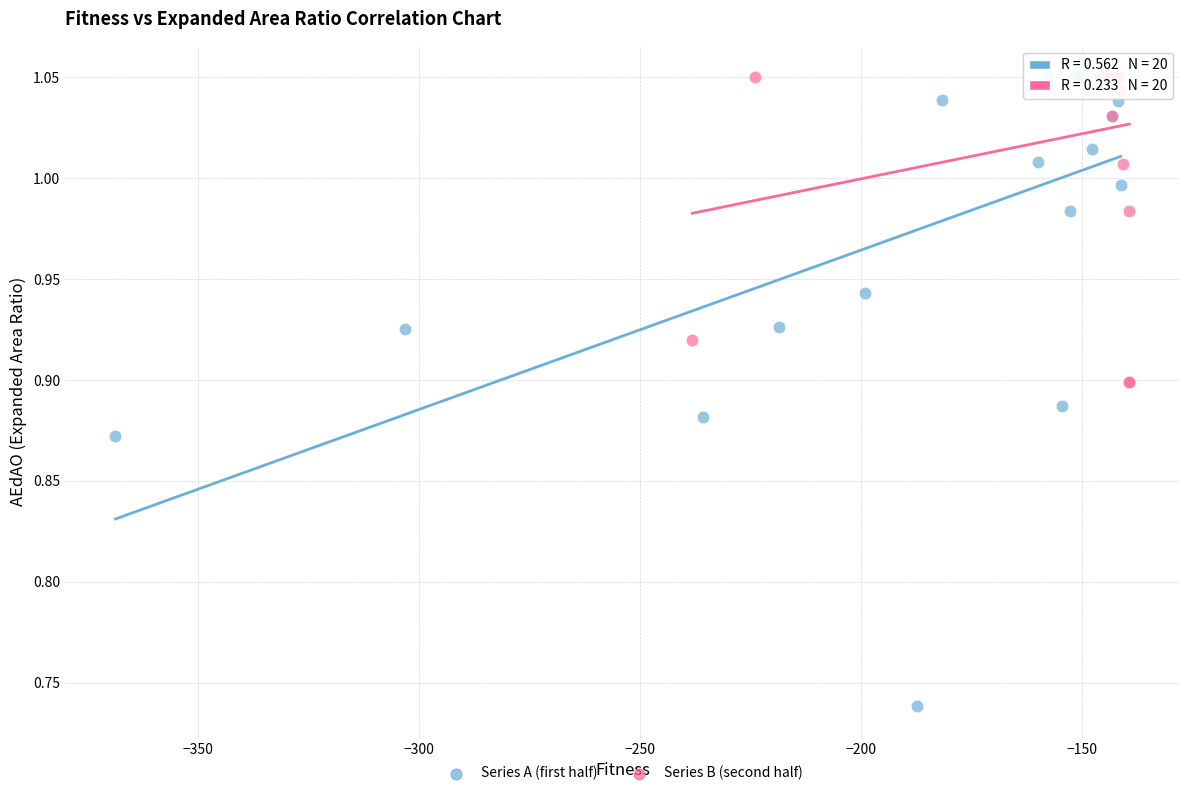

Which series contains the lowest Y value?

Series A (first half)